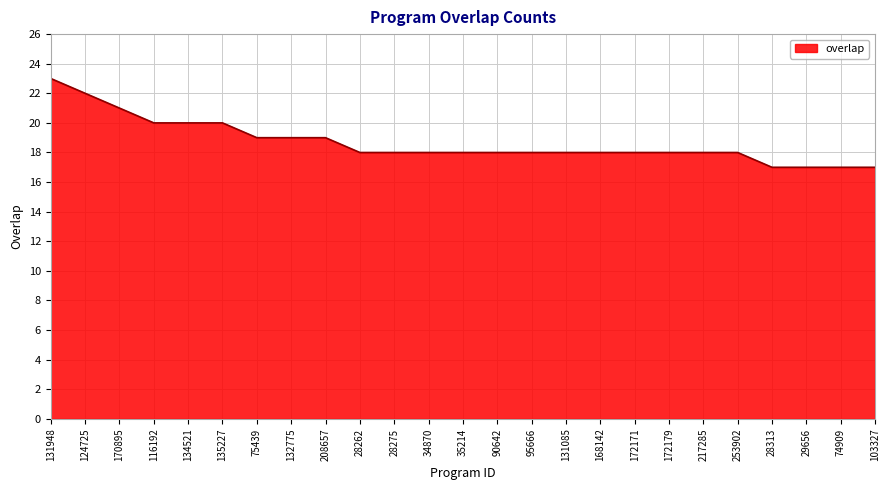

Between 135227 and 90642, which is larger?

135227